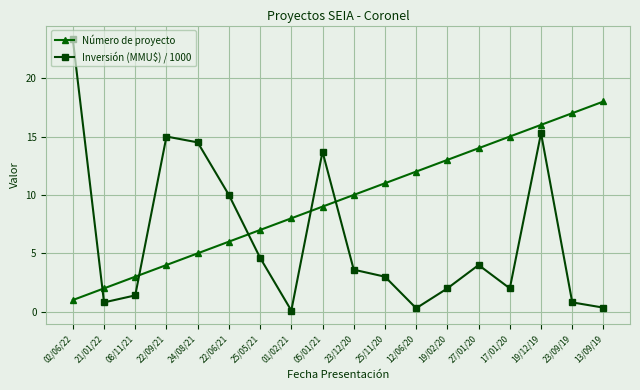

How many lines are shown in the chart?

2